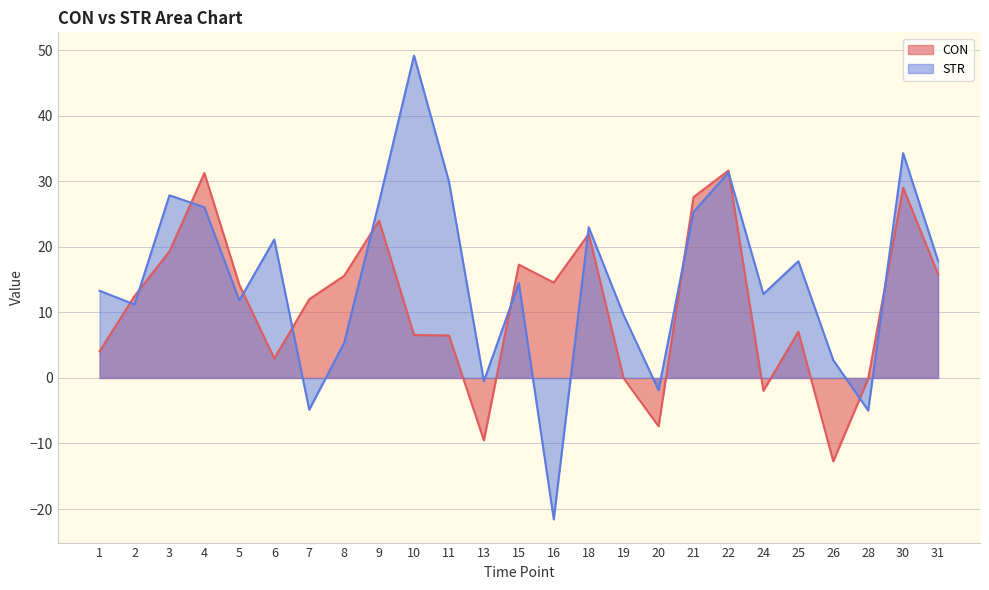

Which series has the largest total across all categories?

STR